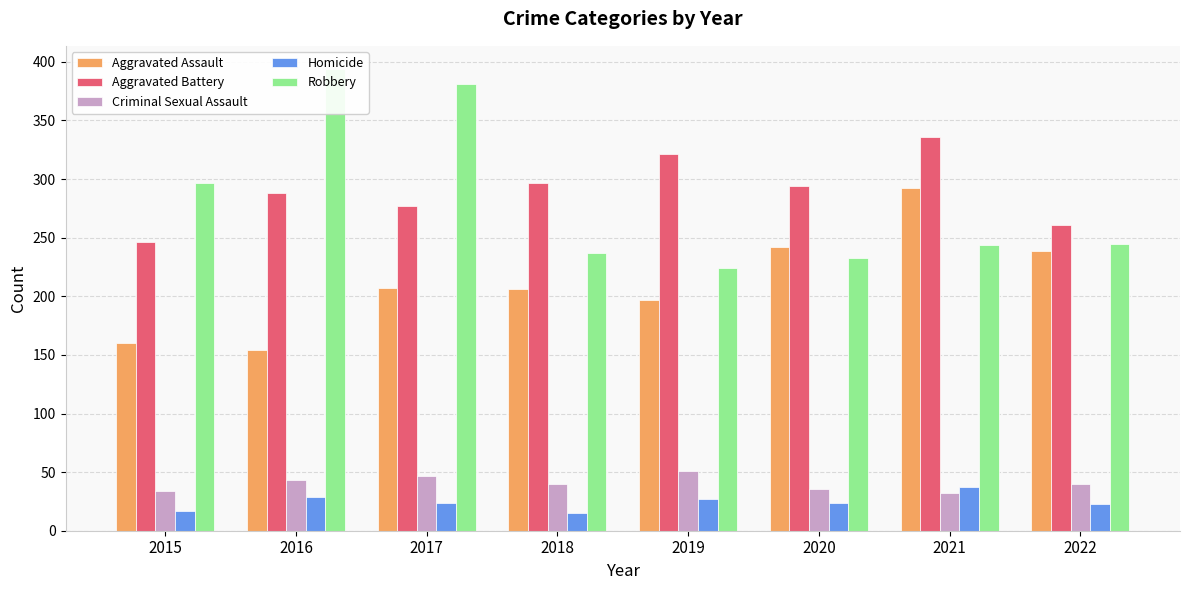

What is the difference between the maximum and minimum values in the Aggravated Battery series?

90